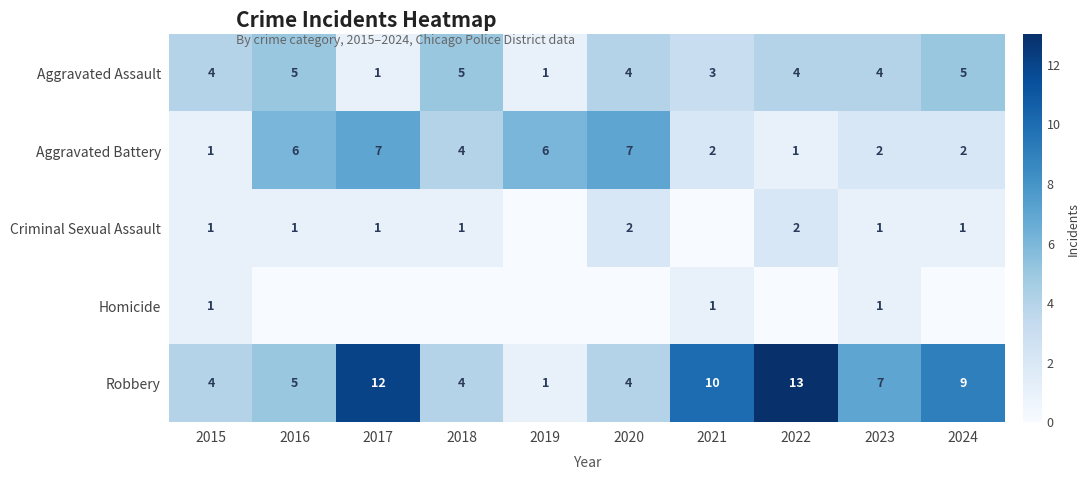

What is the sum of the Robbery values at 2019 and 2017?

13